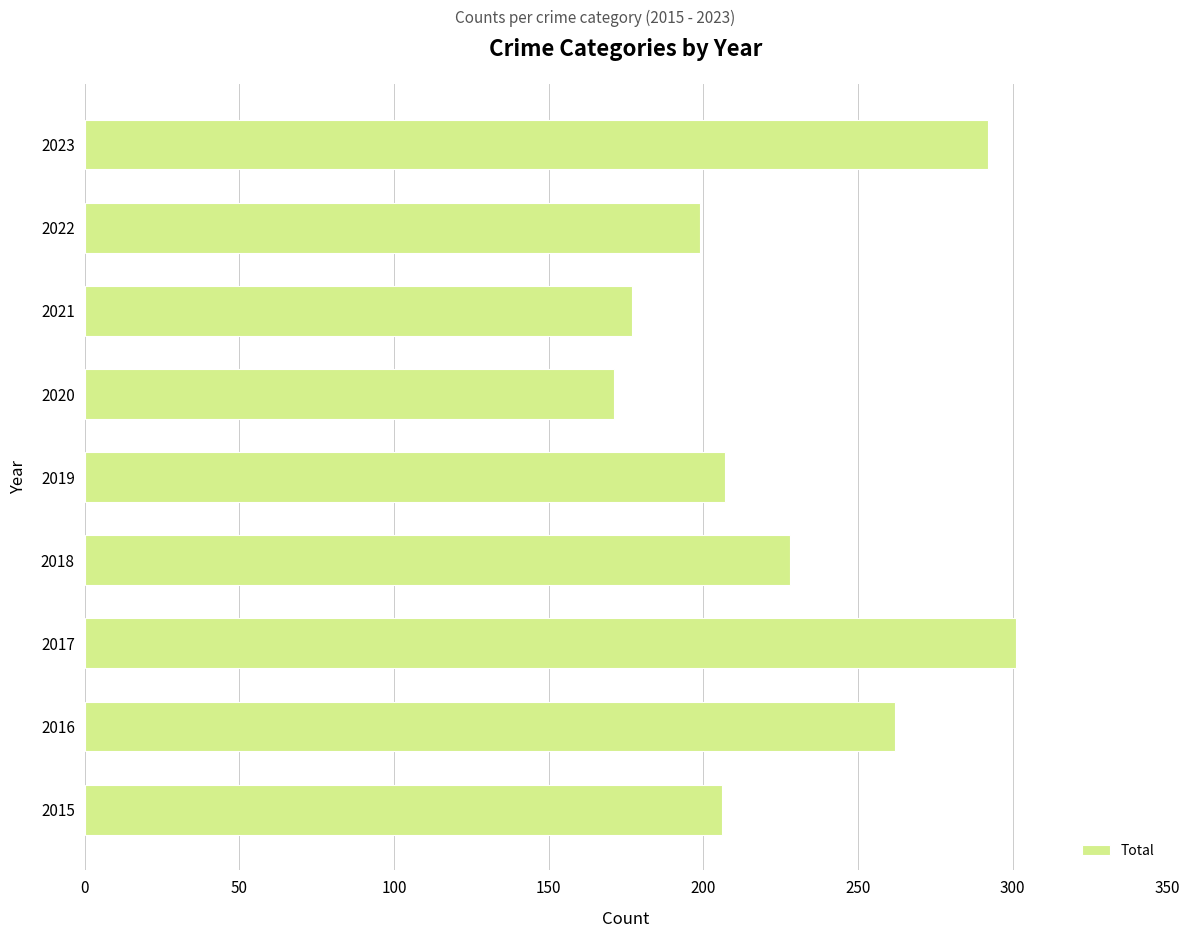

Read the value at 2017.

301